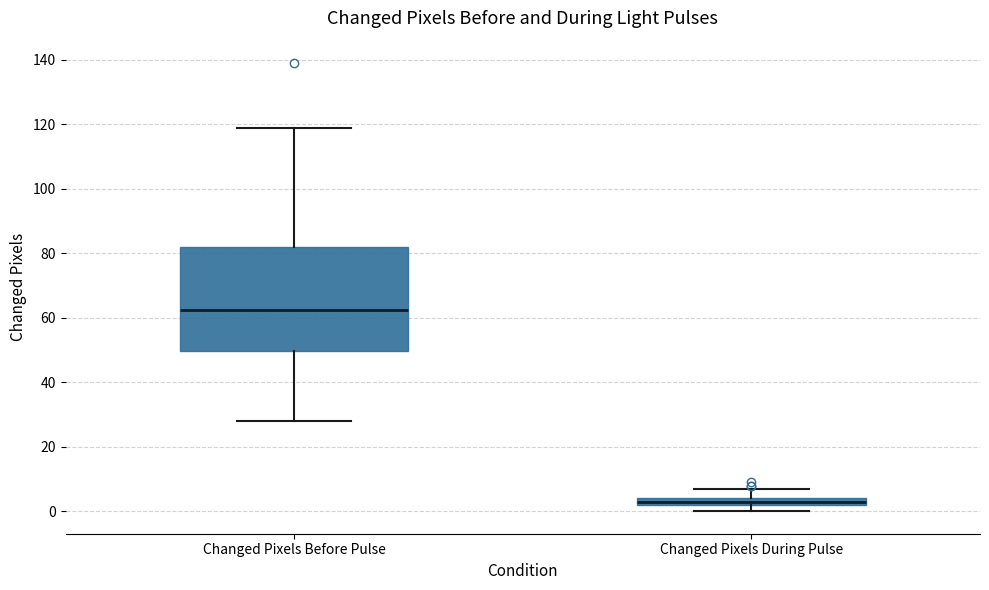

Comparing the boxes themselves (not the whiskers), which one is the tallest?

Changed Pixels Before Pulse